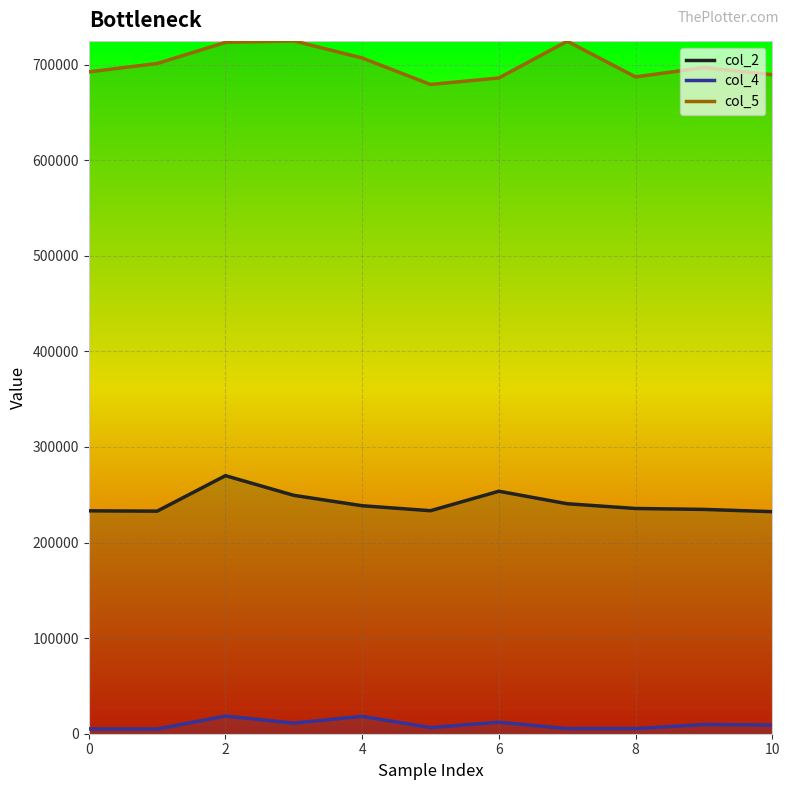

What value does the col_2 series have at 2, to the nearest 50?

269950